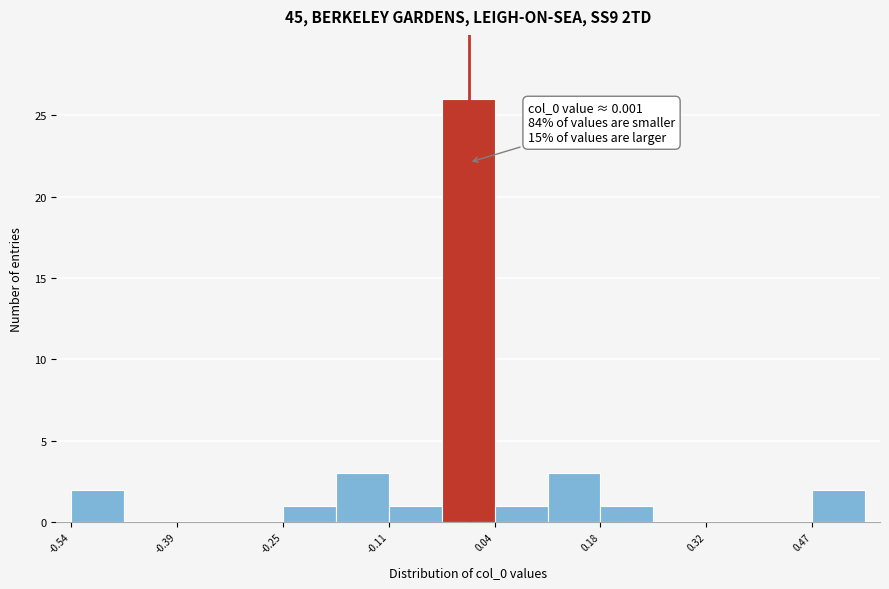

Around what value on the x-axis is the tallest bar? Give the approximate position of its centre, as read against the axis.

0.00